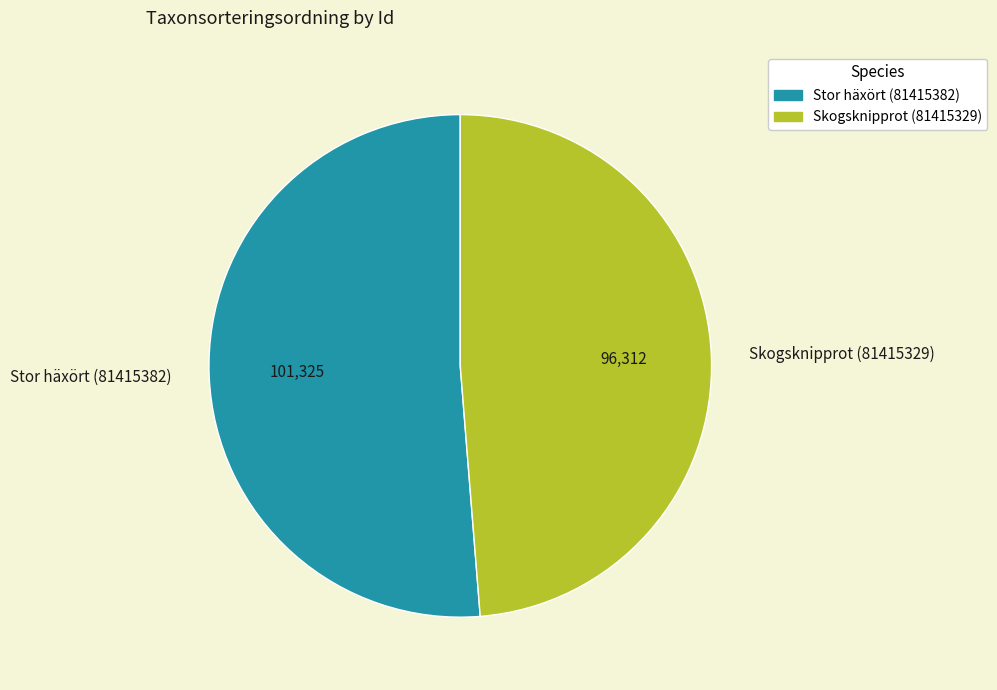

Which slice represents more than half of the pie?

Stor häxört (81415382)